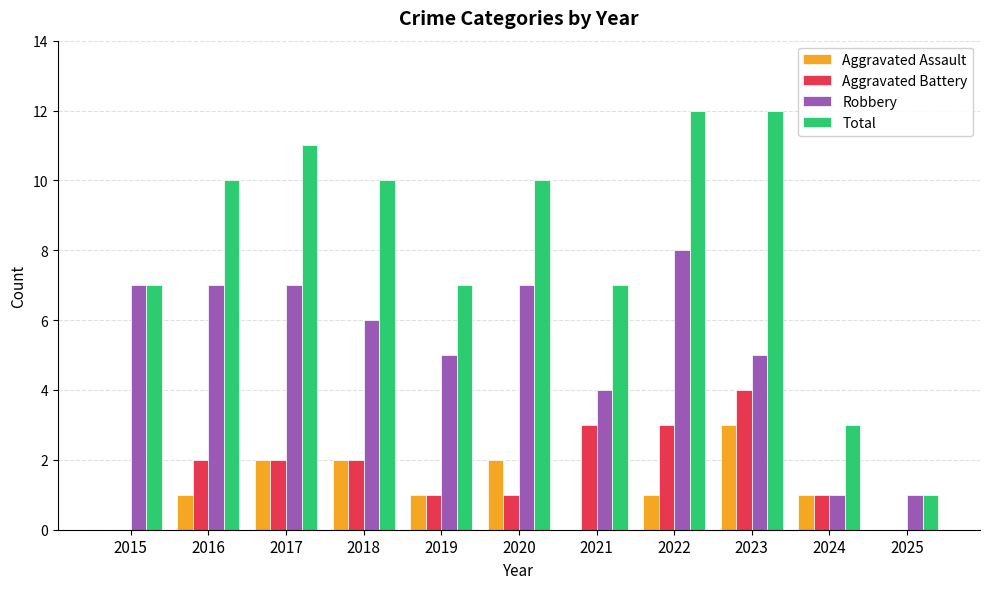

Reading left to right, what are all the values shown in this chart?

Aggravated Assault: 0	1	2	2	1	2	0	1	3	1	0
Aggravated Battery: 0	2	2	2	1	1	3	3	4	1	0
Robbery: 7	7	7	6	5	7	4	8	5	1	1
Total: 7	10	11	10	7	10	7	12	12	3	1